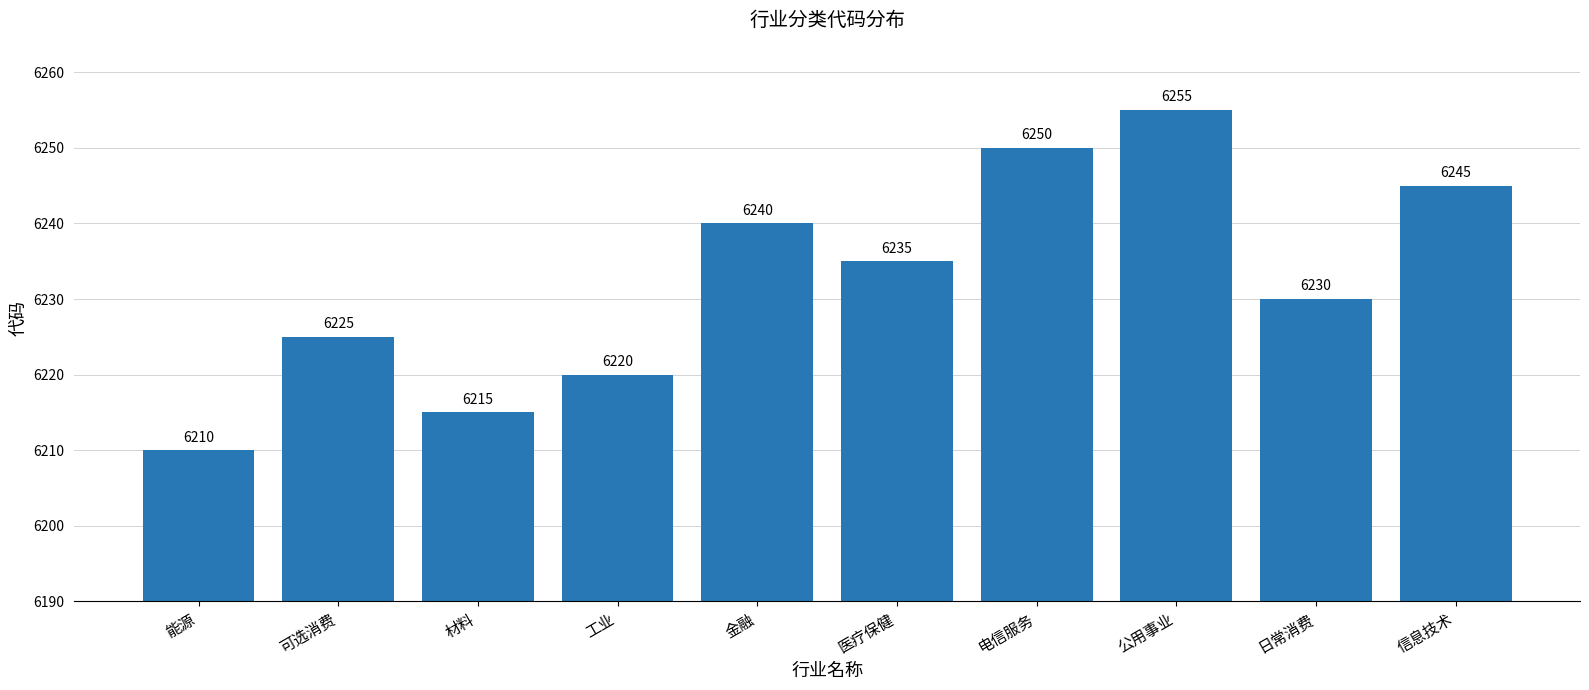

What is the smallest value displayed?

6210